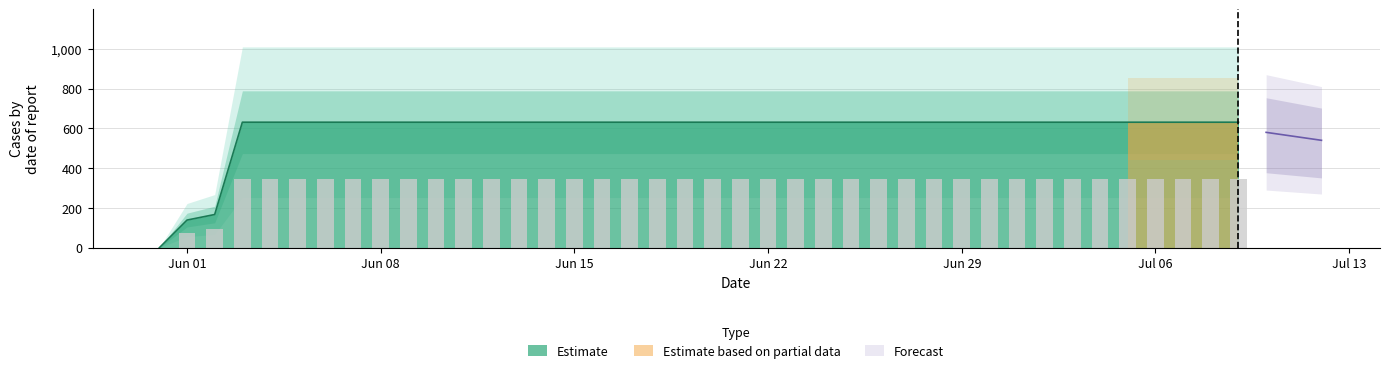

Rank the categories by value from lowest to highest.

2020-05-31, 2020-06-01, 2020-06-02, 2020-06-03, 2020-06-04, 2020-06-05, 2020-06-06, 2020-06-07, 2020-06-08, 2020-06-09, 2020-06-10, 2020-06-11, 2020-06-12, 2020-06-13, 2020-06-14, 2020-06-15, 2020-06-16, 2020-06-17, 2020-06-18, 2020-06-19, 2020-06-20, 2020-06-21, 2020-06-22, 2020-06-23, 2020-06-24, 2020-06-25, 2020-06-26, 2020-06-27, 2020-06-28, 2020-06-29, 2020-06-30, 2020-07-01, 2020-07-02, 2020-07-03, 2020-07-04, 2020-07-05, 2020-07-06, 2020-07-07, 2020-07-08, 2020-07-09